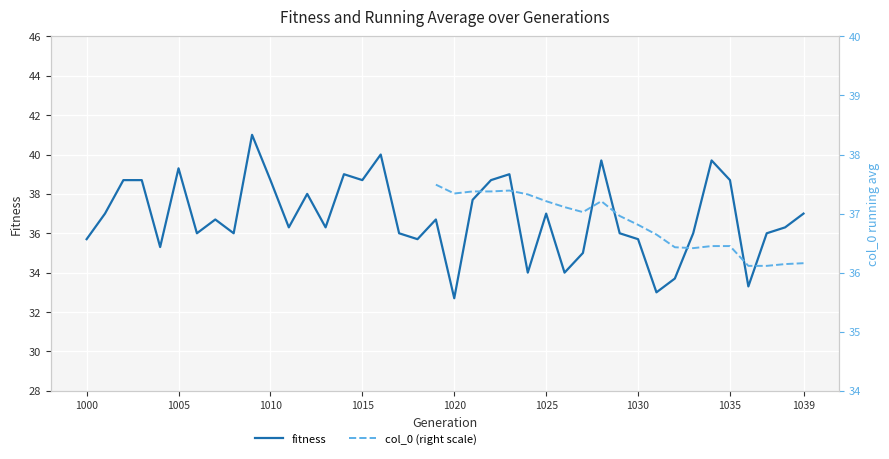

Count the number of data series in this chart.

2